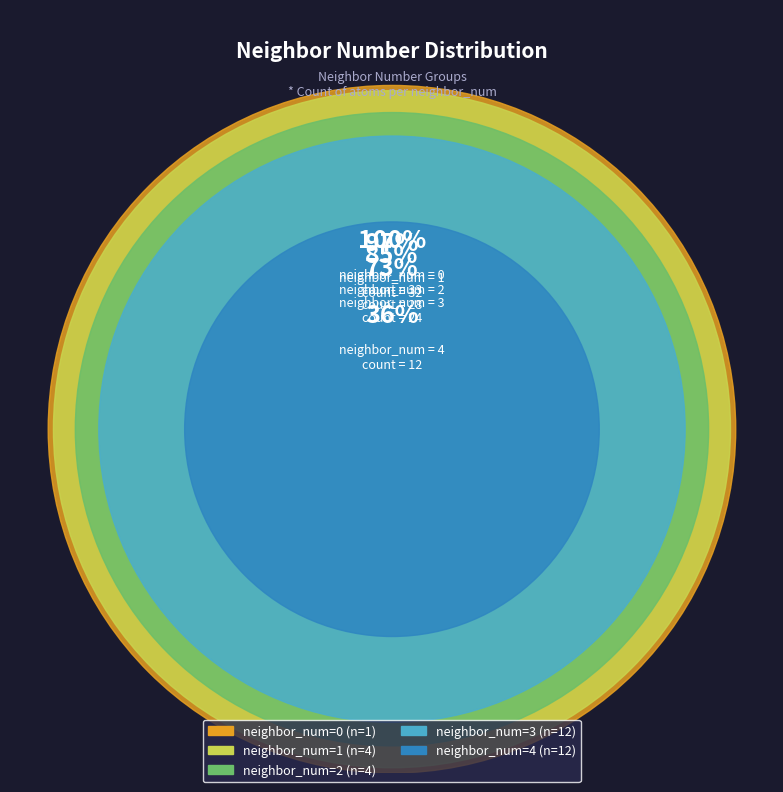

How many slices are in this pie chart?

5